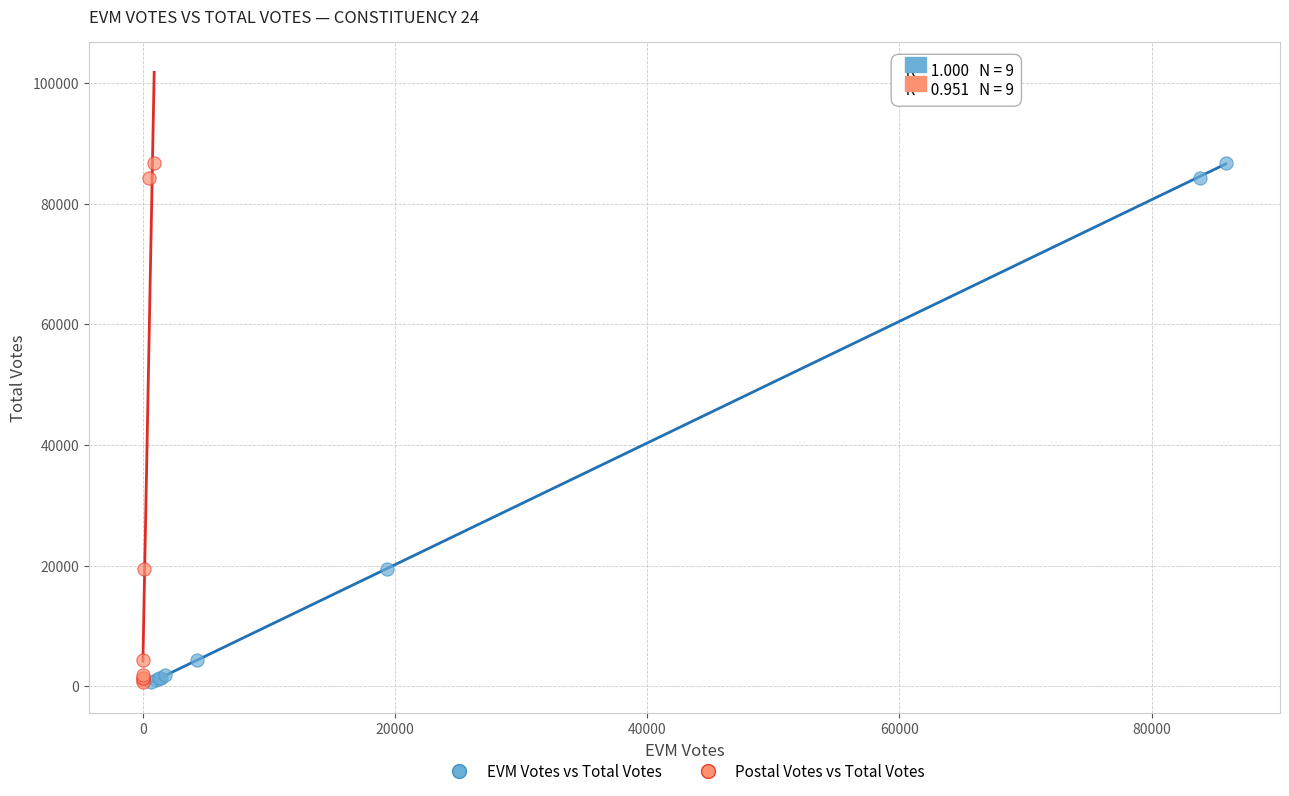

What are all the series names shown in the legend?

EVM Votes vs Total Votes, Postal Votes vs Total Votes